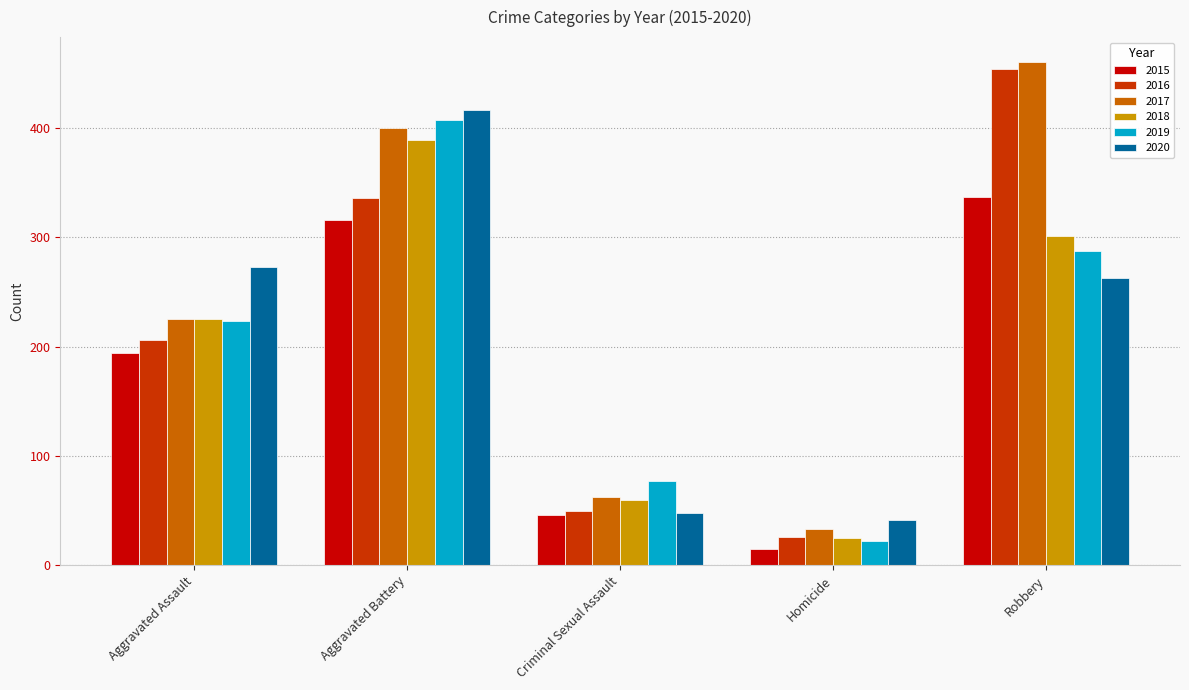

What are all the series names shown in the legend?

2015, 2016, 2017, 2018, 2019, 2020